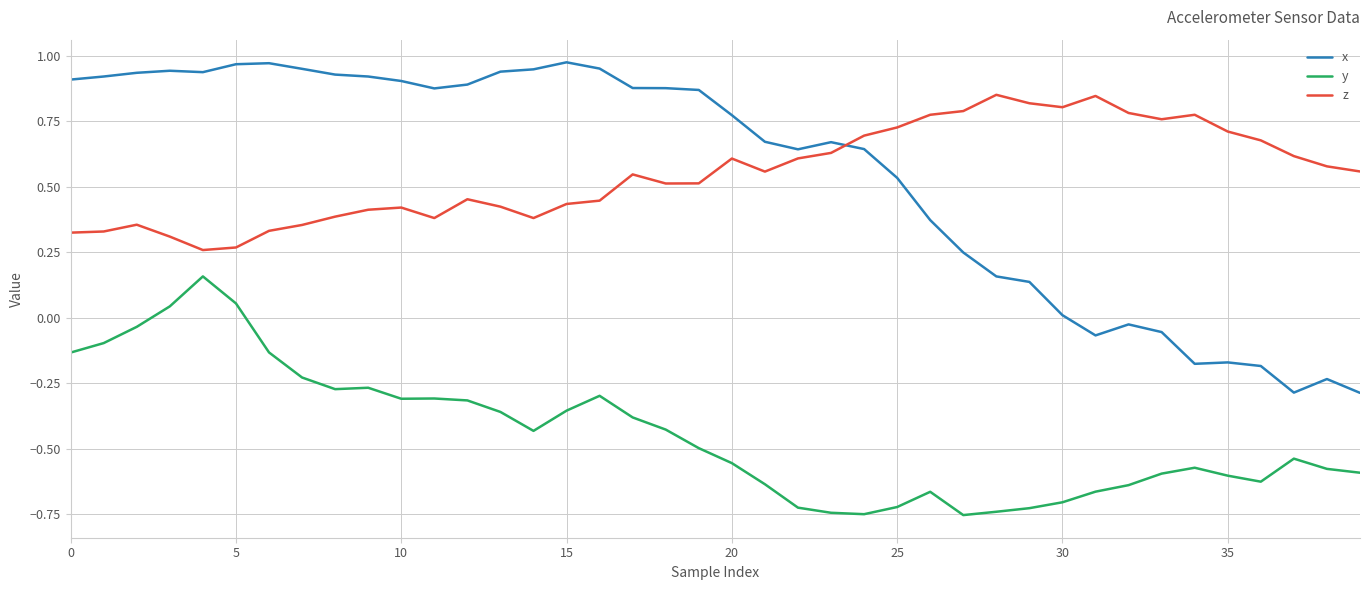

True or false: x has more than 2 points higher than both neighbors.

True